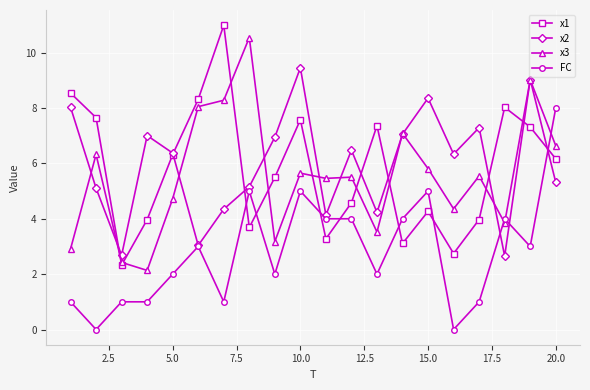

What is the value of the FC point at the 15th from the left?

5.0